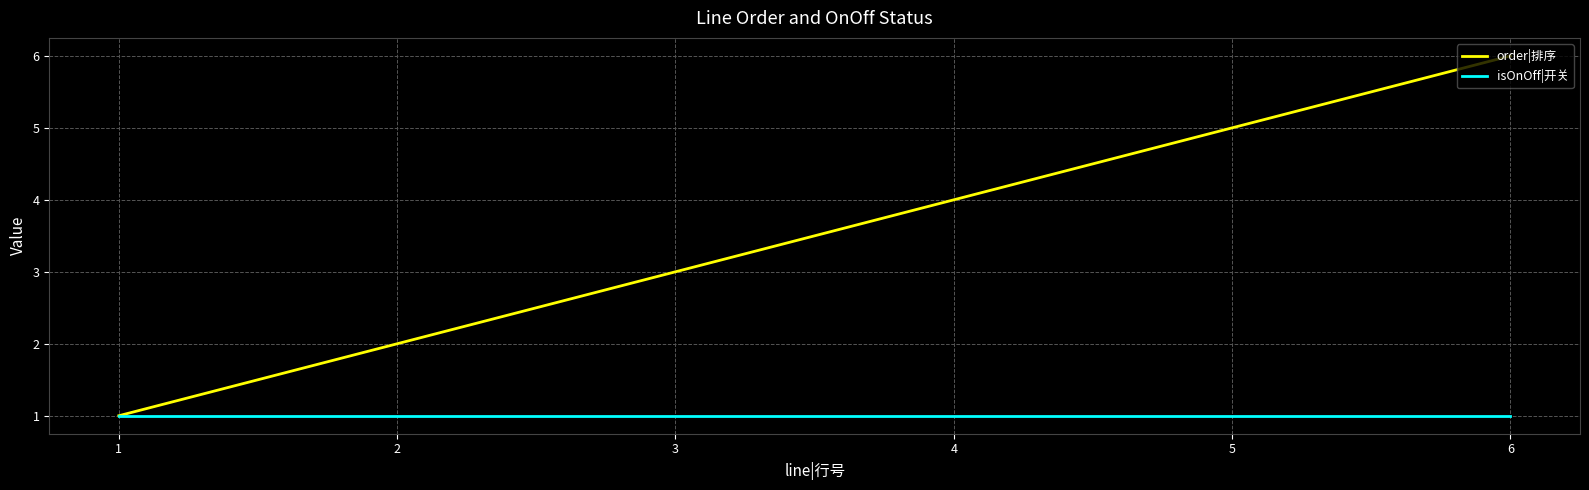

Reading left to right, transcribe all the data shown in this chart.

order|排序: 1	2	3	4	5	6
isOnOff|开关: 1	1	1	1	1	1